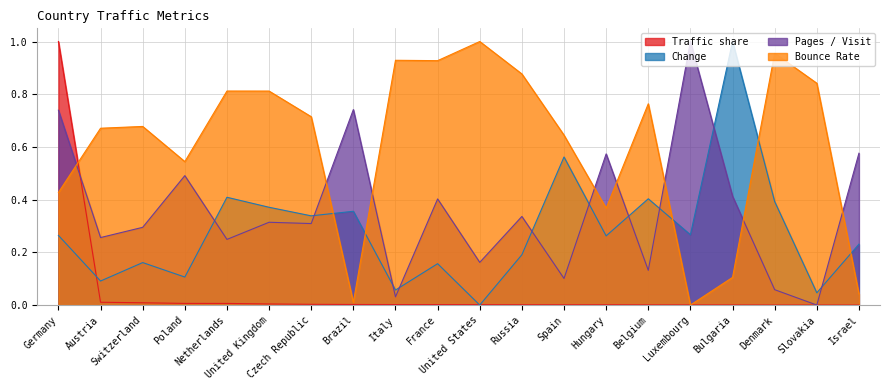

What is the label of the 18th point from the left?

Denmark